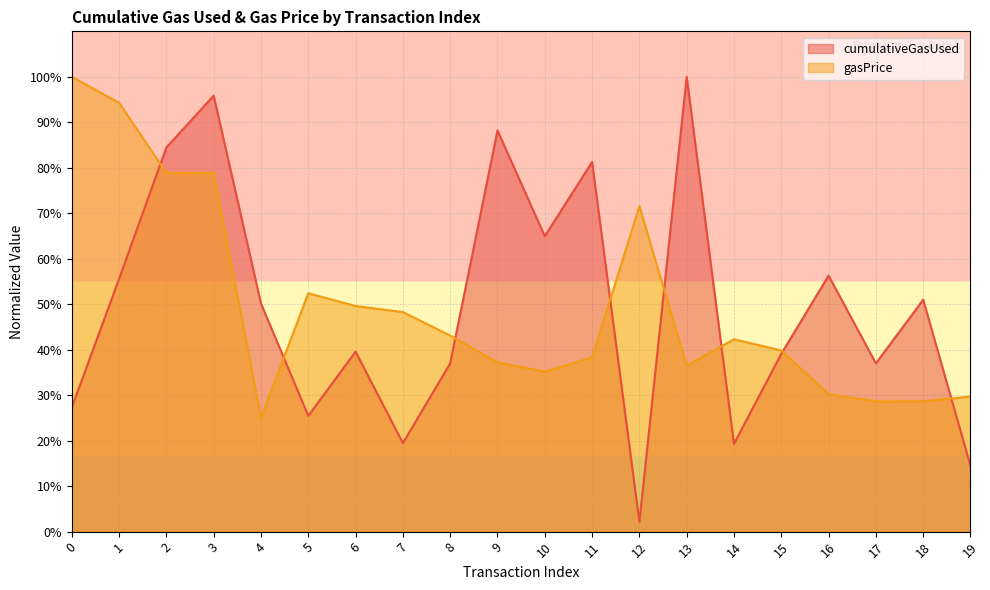

Which has a higher value, 9 or 2?

9